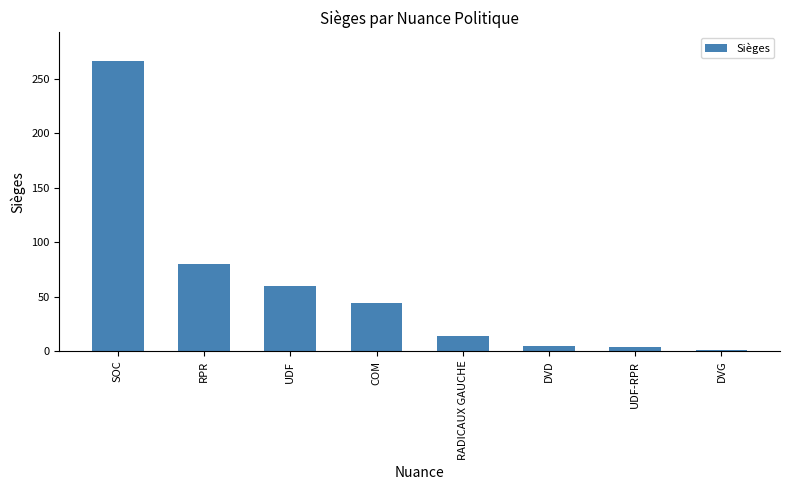

Which label corresponds to the largest value in the chart?

SOC